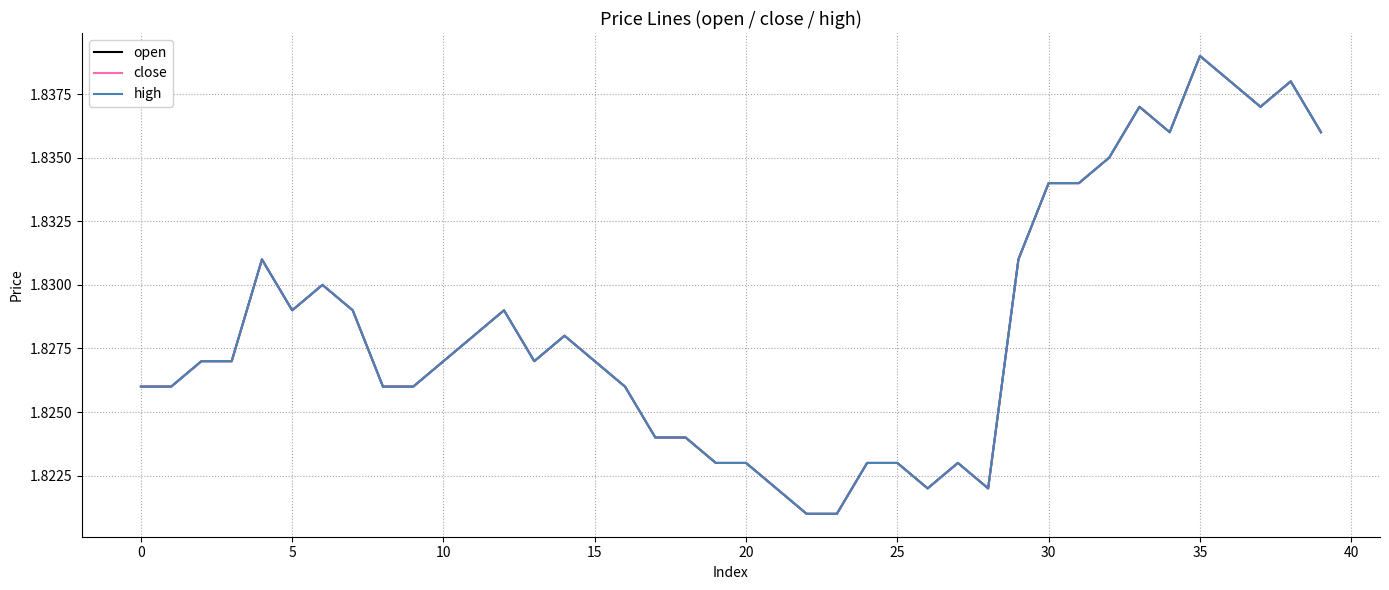

Does the chart display data point markers on the line(s)?

No